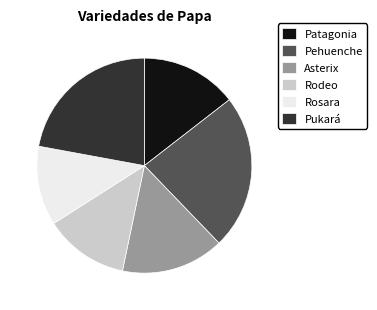

Which slice is the largest?

Pehuenche